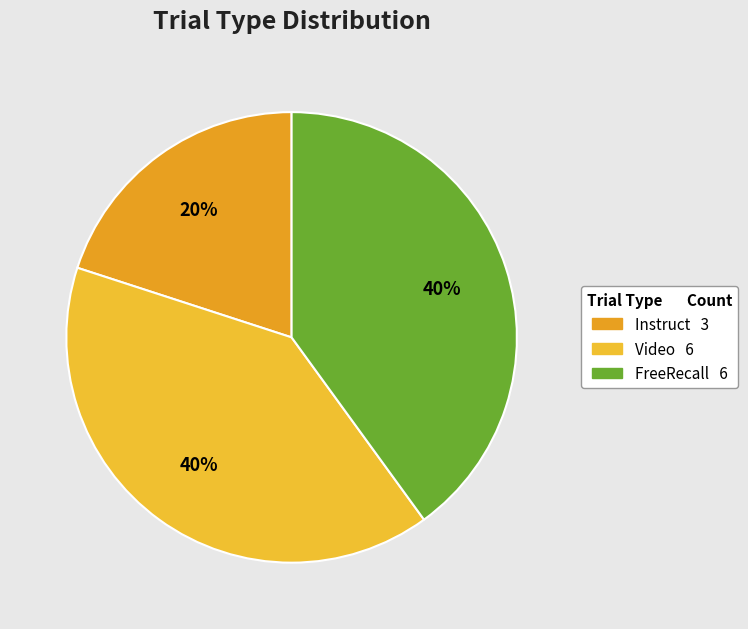

How much of the chart is everything except FreeRecall?

60.0%